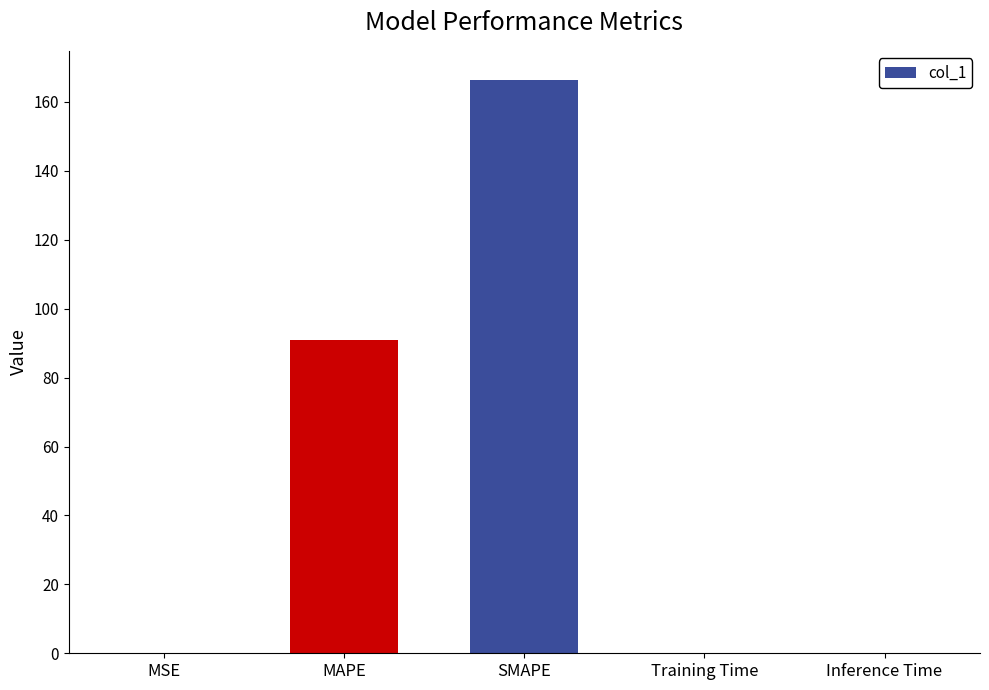

Which category has the highest value across all series?

SMAPE